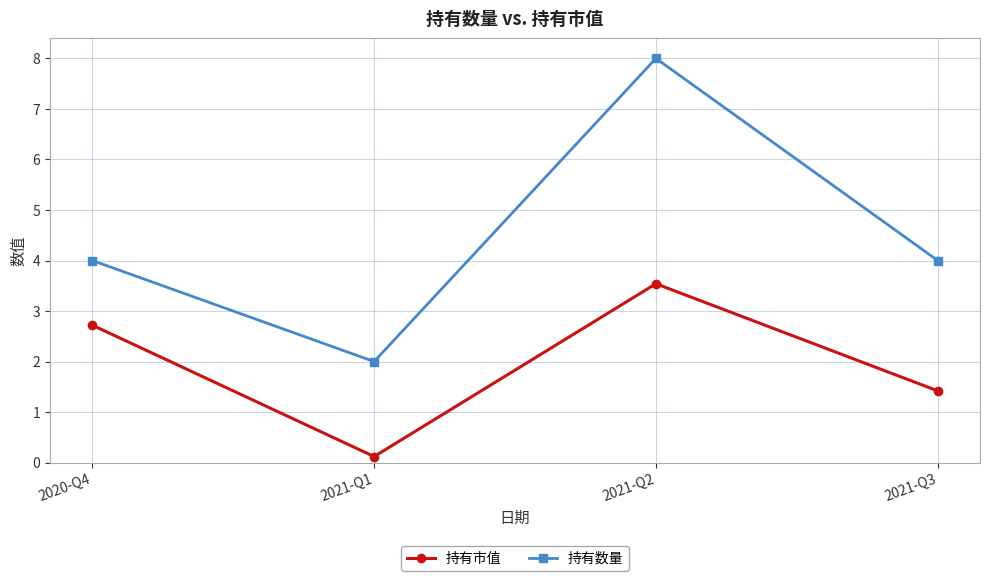

Which category has the highest value across all series?

2021-Q2